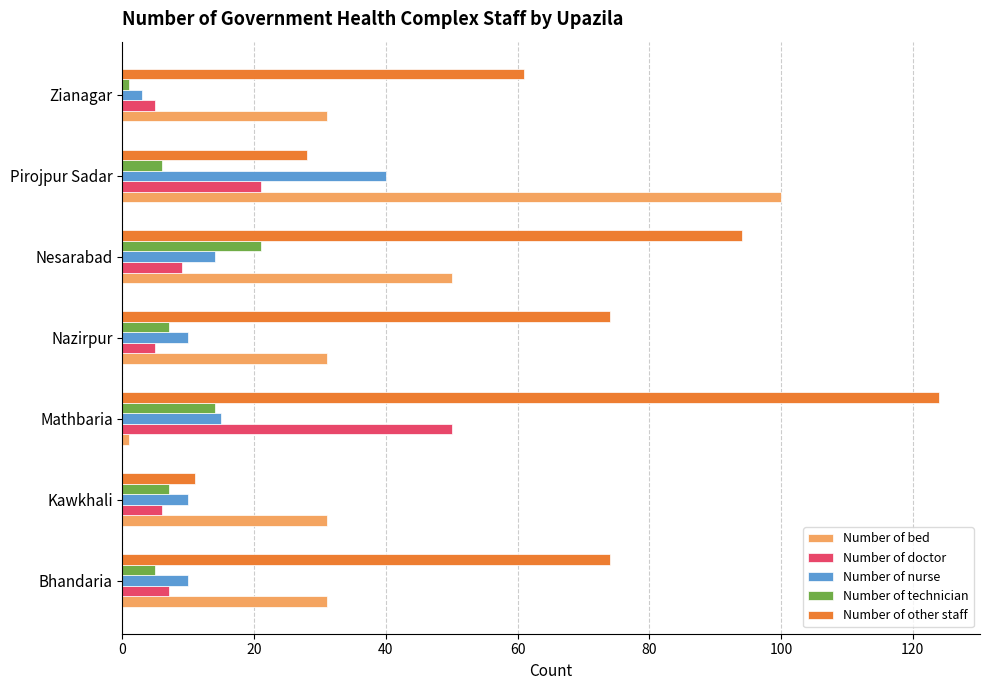

Is it true that Number of doctor equals 21 at Pirojpur Sadar?

True